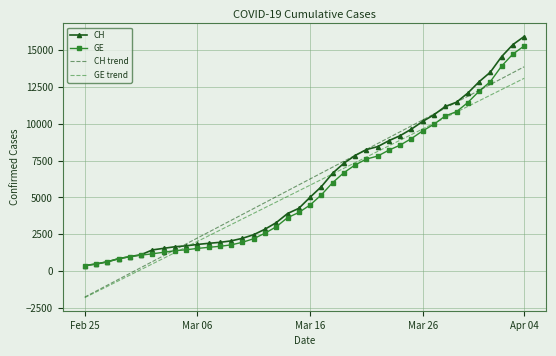

What is the smallest value displayed?

-1804.7